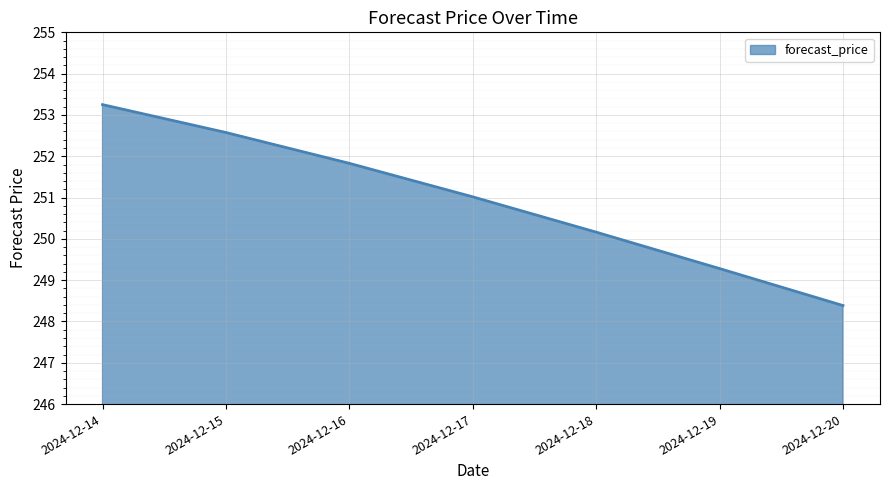

Rank the categories by value from highest to lowest.

2024-12-14, 2024-12-15, 2024-12-16, 2024-12-17, 2024-12-18, 2024-12-19, 2024-12-20